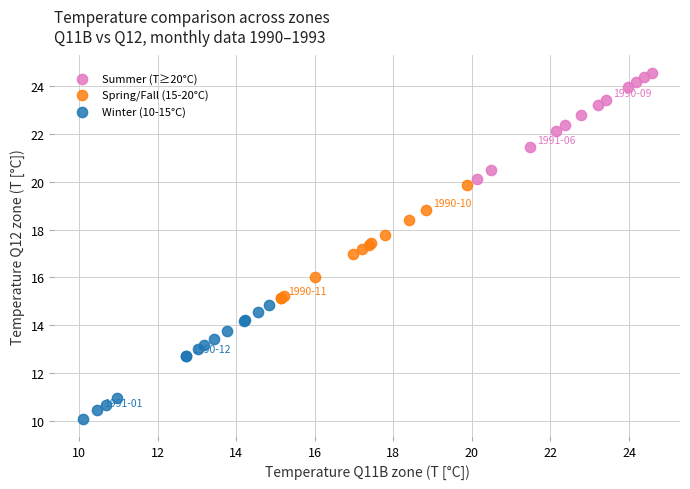

Which series reaches the minimum Y coordinate?

Winter (10-15°C)